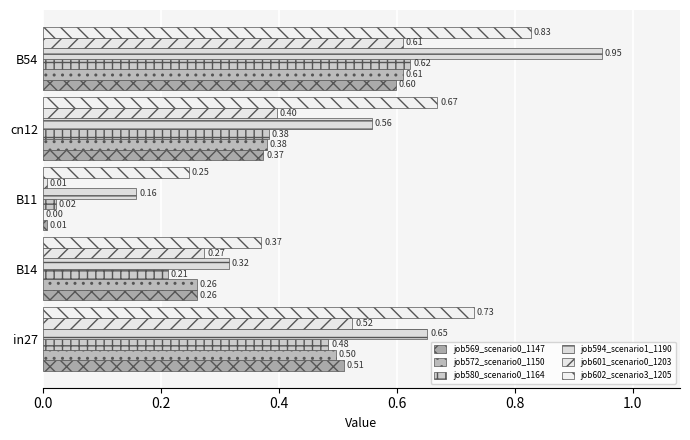

Which series has the largest total across all categories?

job602_scenario3_1205